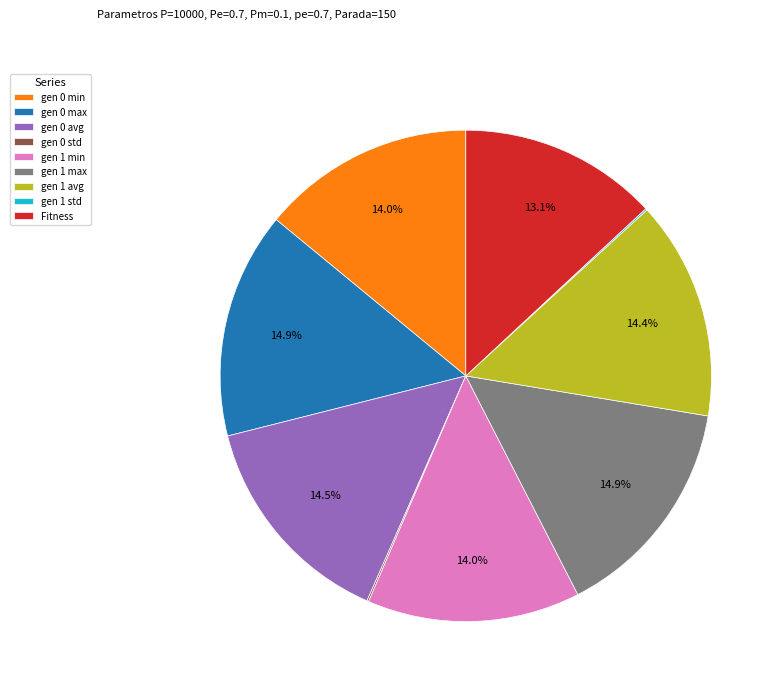

To the nearest percent, what portion does gen 1 avg represent?

14%